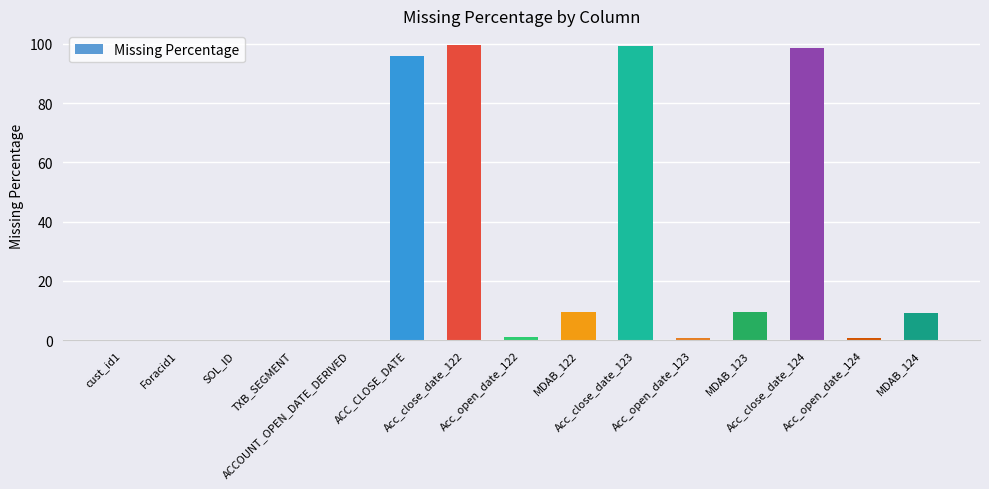

What is the greatest value displayed?

99.5